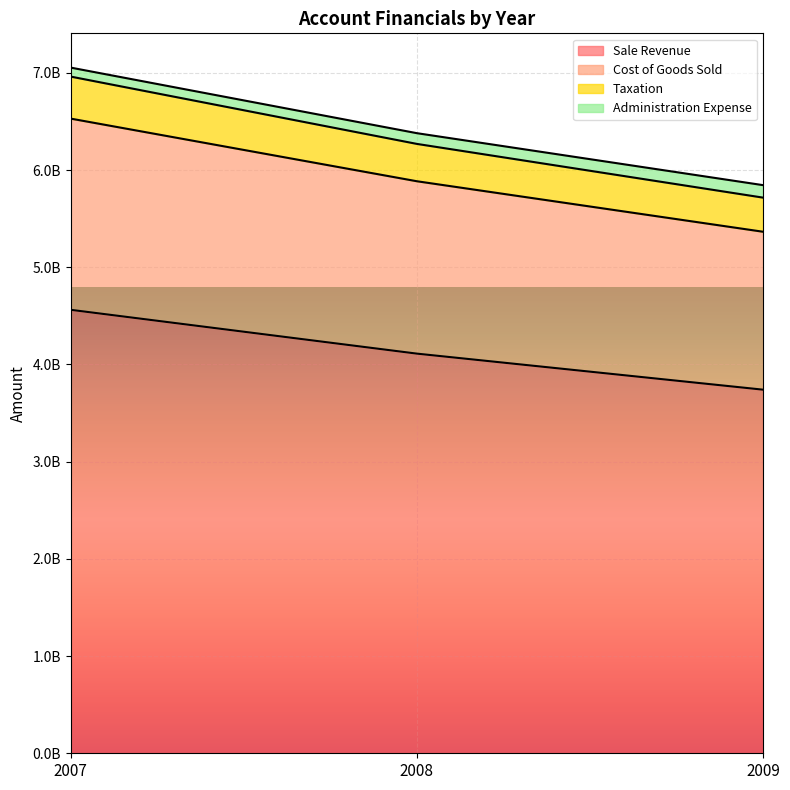

How many lines are shown in the chart?

4